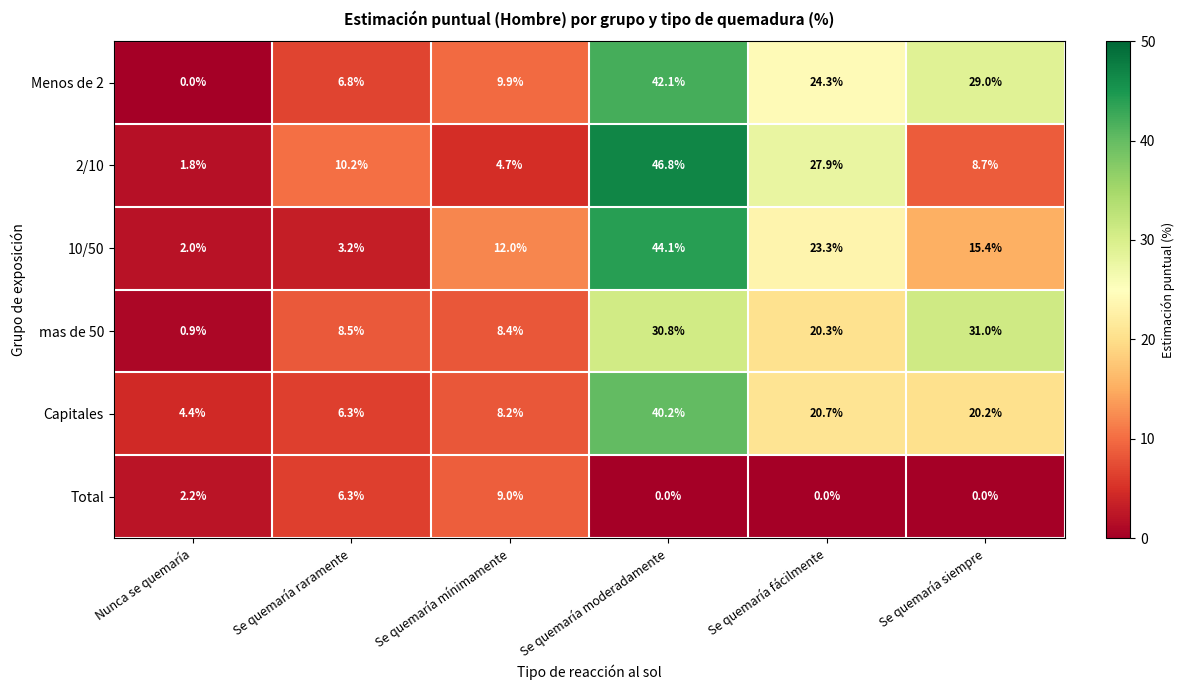

Is it true that Menos de 2 equals 9.8 at Se quemaría raramente?

False